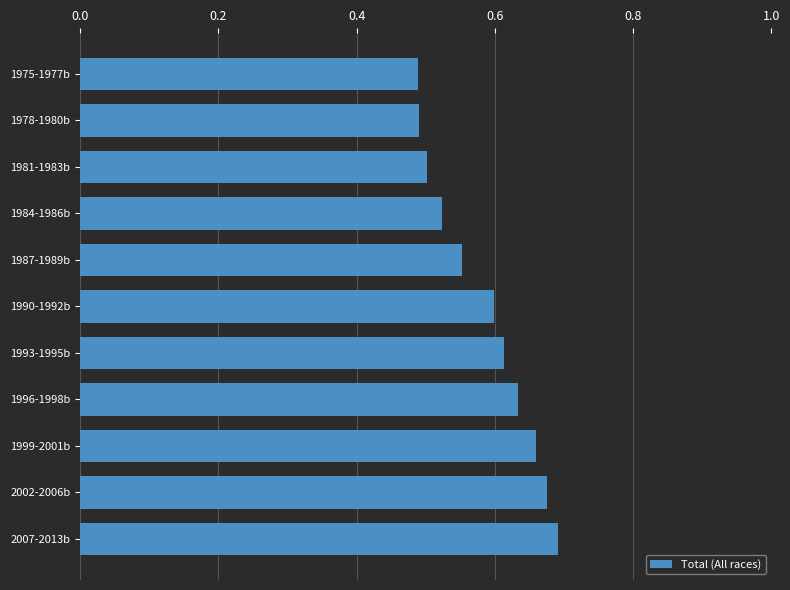

Which category has the highest value across all series?

2007-2013b